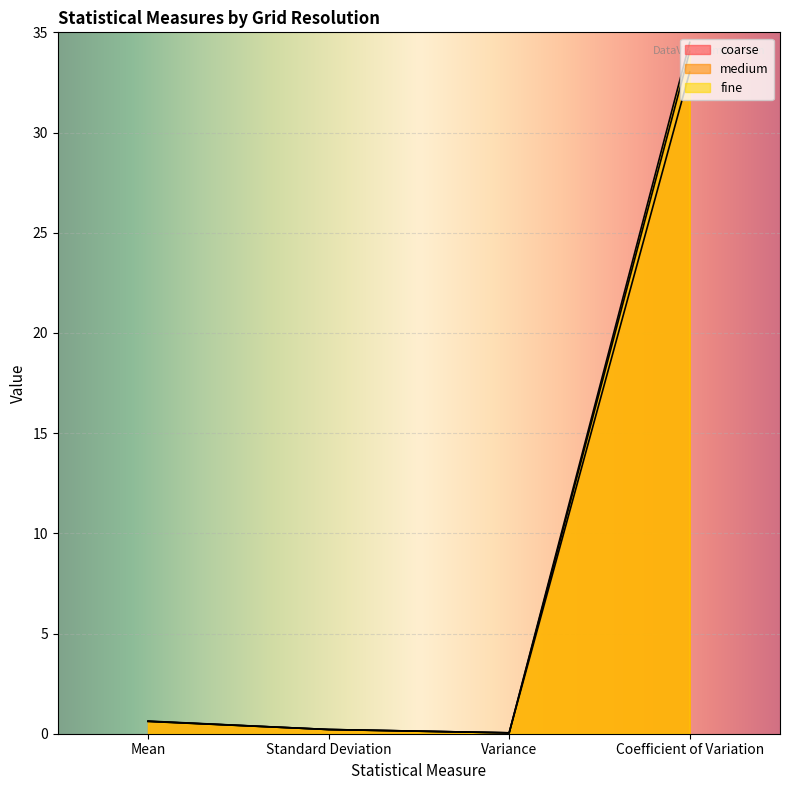

The coarse series shows 23.1 at Coefficient of Variation. True or false?

False